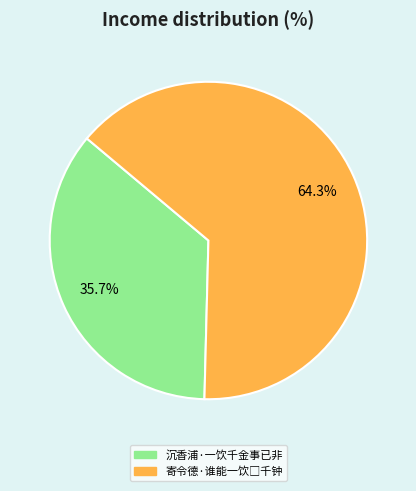

Which category has the smallest portion of the pie?

沉香浦·一饮千金事已非